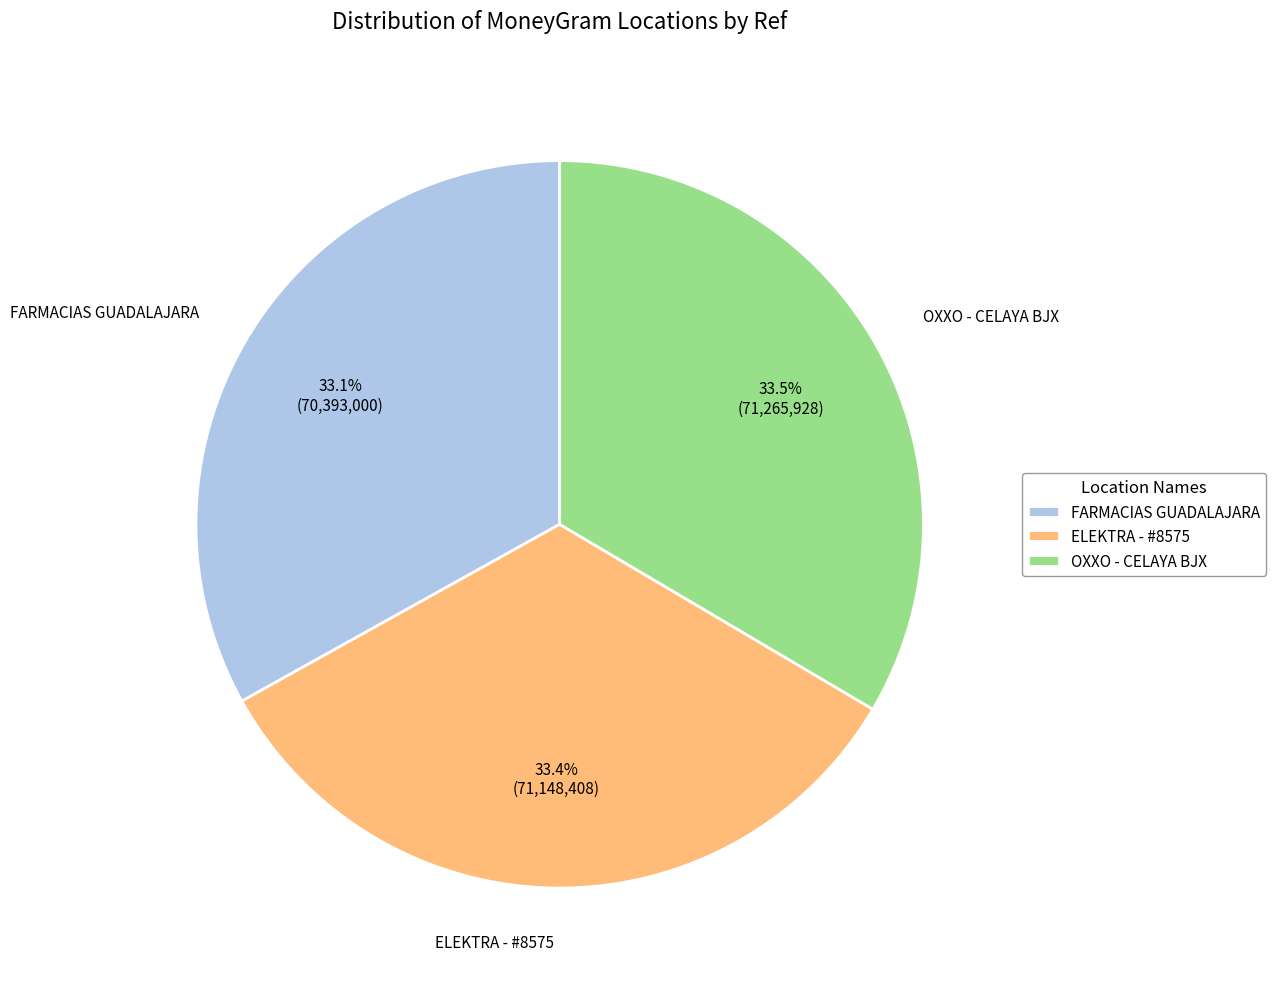

Count the number of slices in the pie.

3